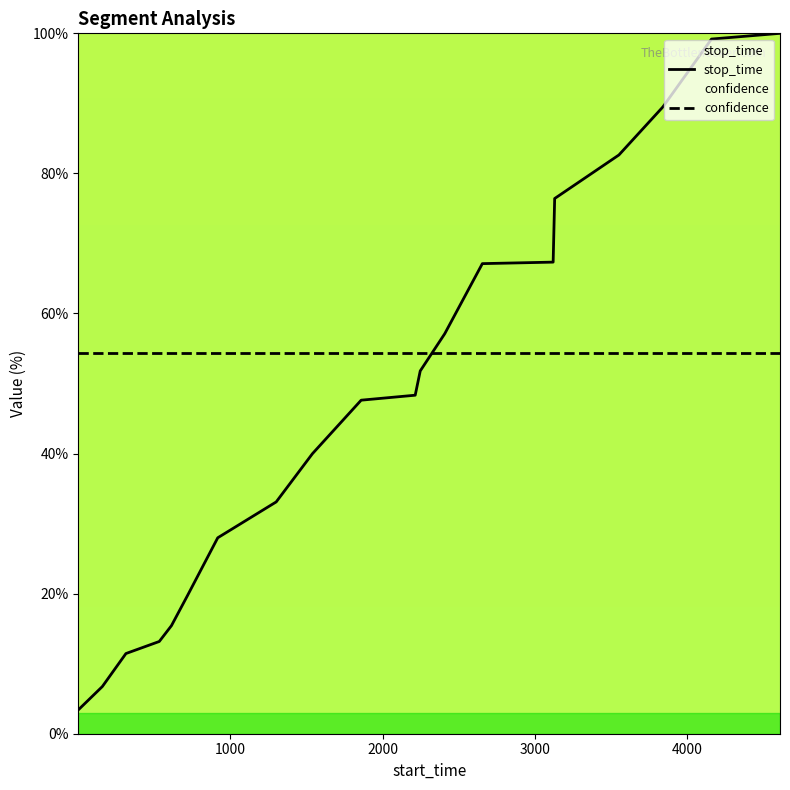

Which series has the widest spread of values?

stop_time